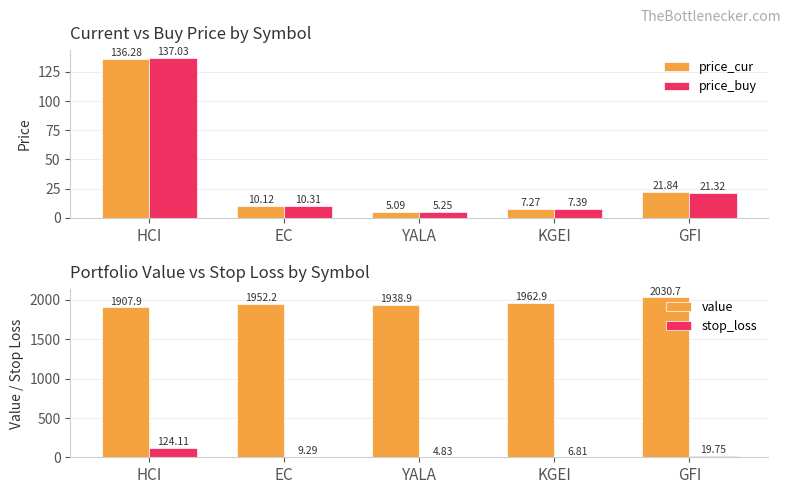

Reading left to right, what are all the values shown in this chart?

price_cur: 136.3	10.1	5.1	7.3	21.8
price_buy: 137.0	10.3	5.2	7.4	21.3
value: 1907.9	1952.2	1938.9	1962.9	2030.7
stop_loss: 124.1	9.3	4.8	6.8	19.7